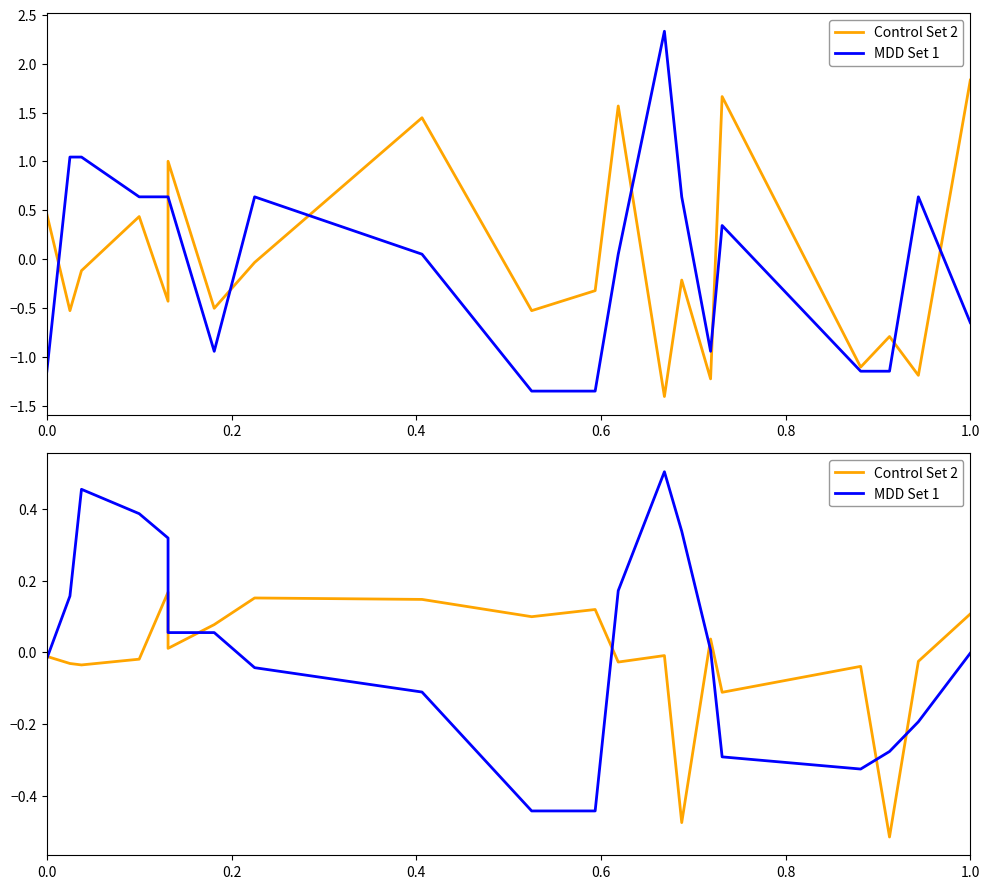

Where is MDD Set 1 nearest to the value 0?

1.0